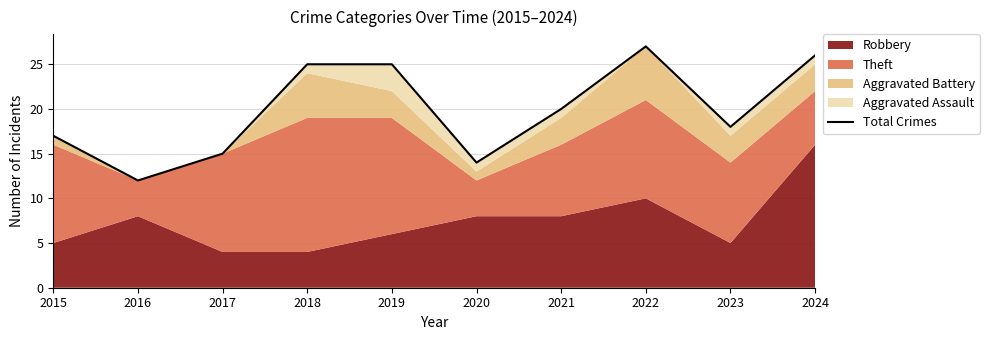

What is the greatest value displayed?

27